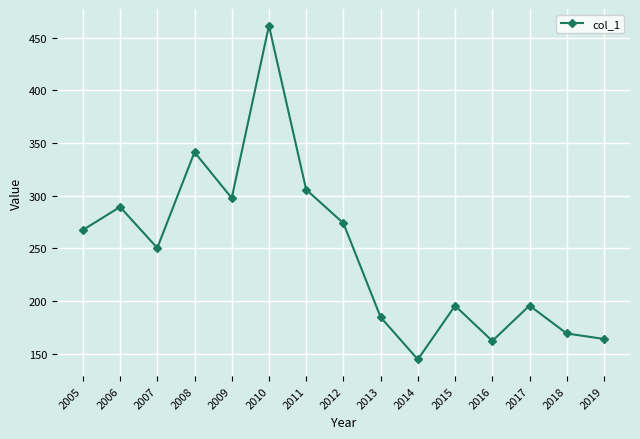

Which has a higher value, 2019 or 2011?

2011